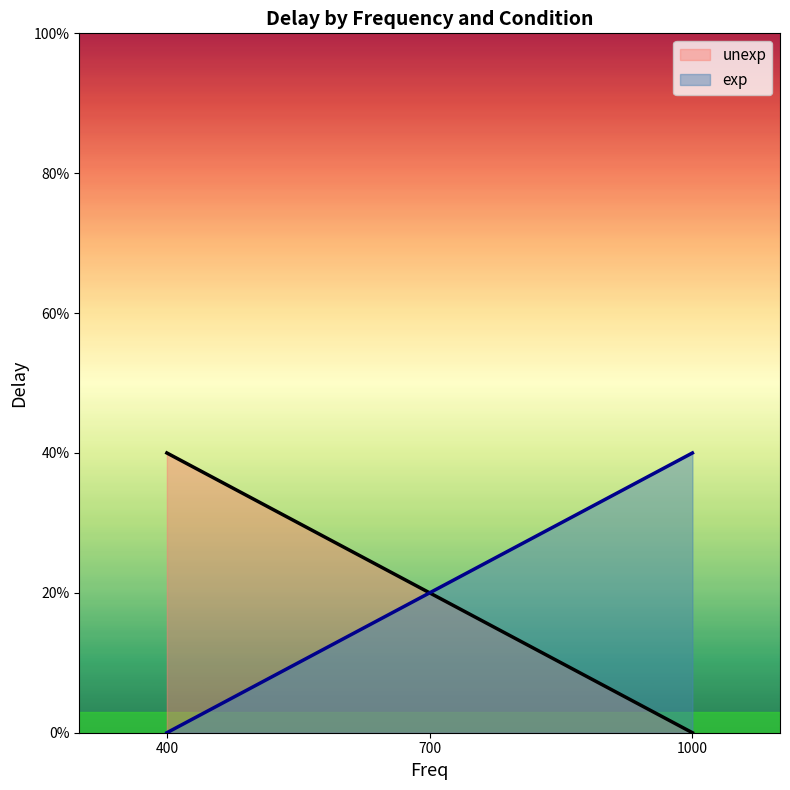

How many series are shown in this chart?

2